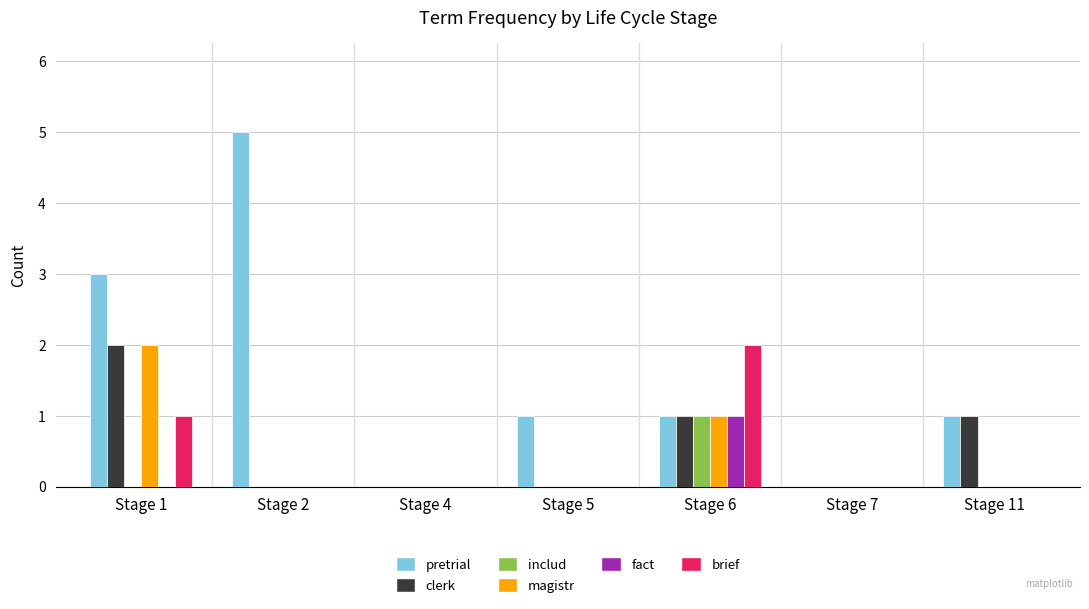

What is the maximum value shown in the chart?

5